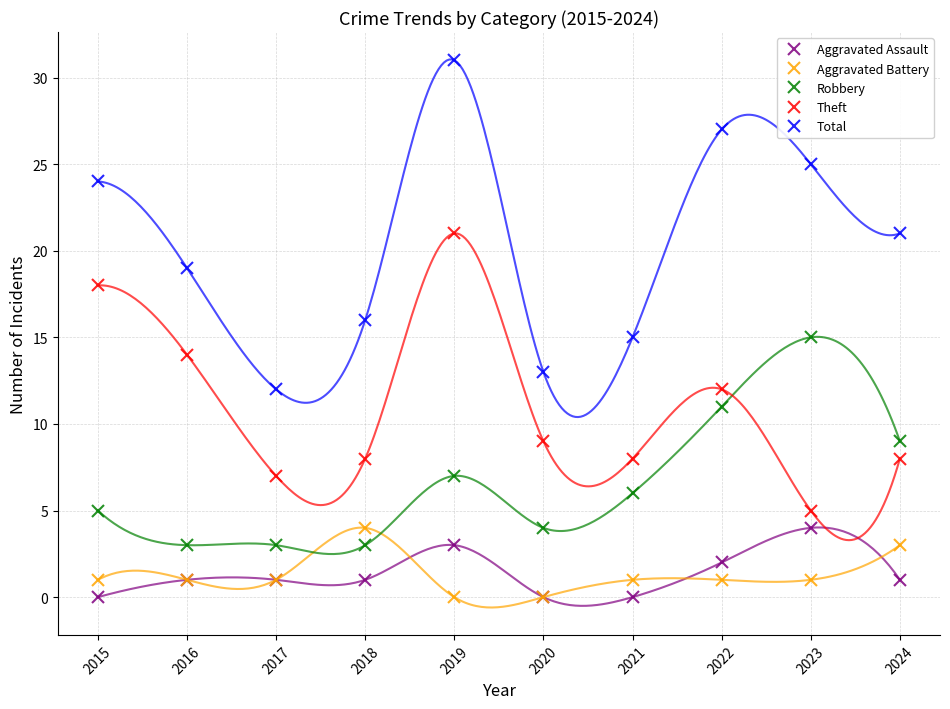

How many lines are shown in the chart?

5